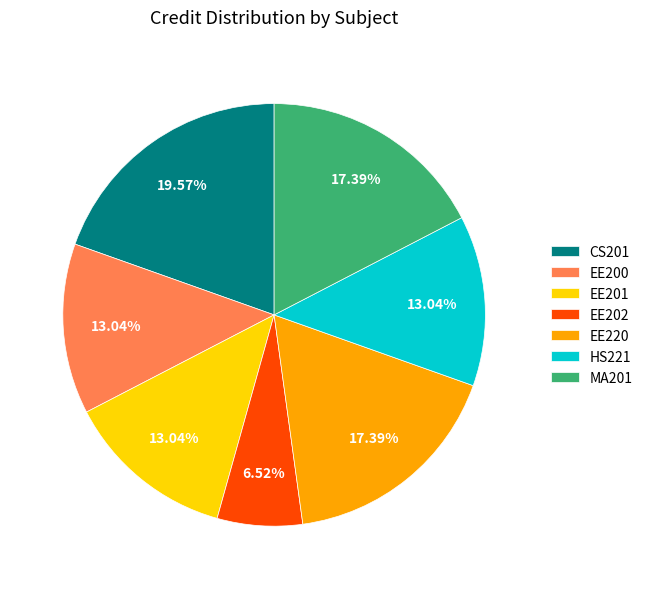

To the nearest percent, what is the difference between the largest and smallest slice percentages?

13%